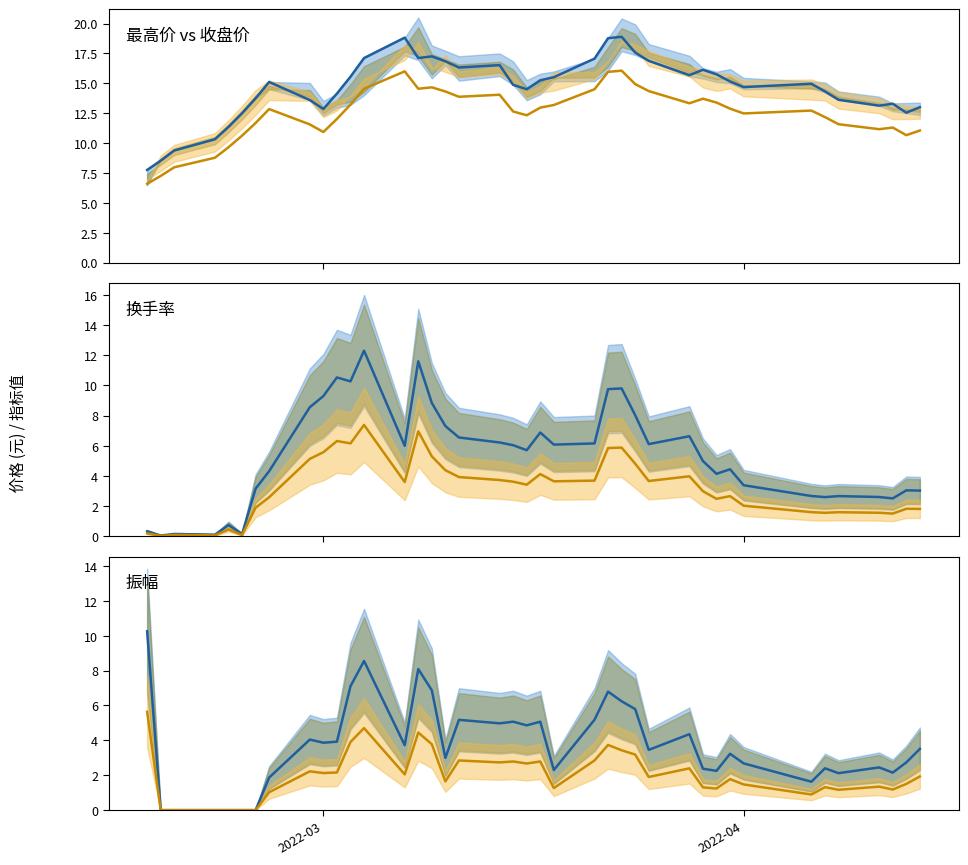

Where do 振幅低 and 换手率均值 first cross each other?

2022-03 and 2022-04